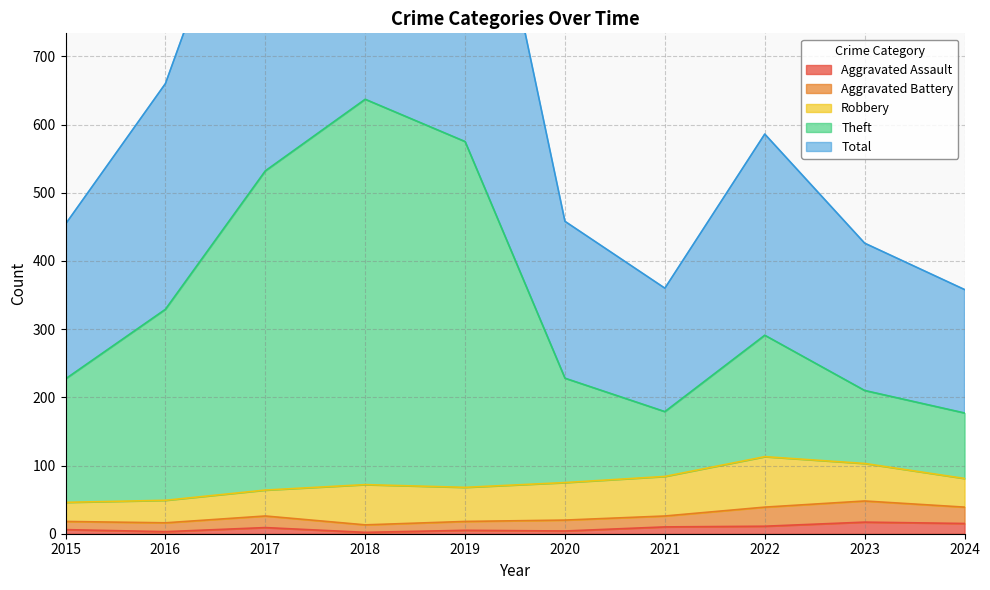

True or false: Theft and Aggravated Assault intersect in this chart.

False